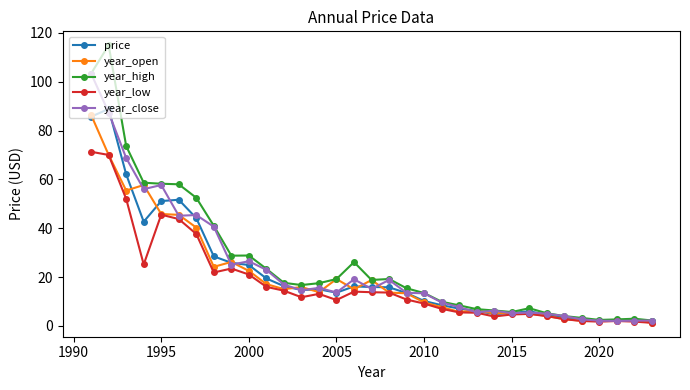

What is the greatest value displayed?

114.9